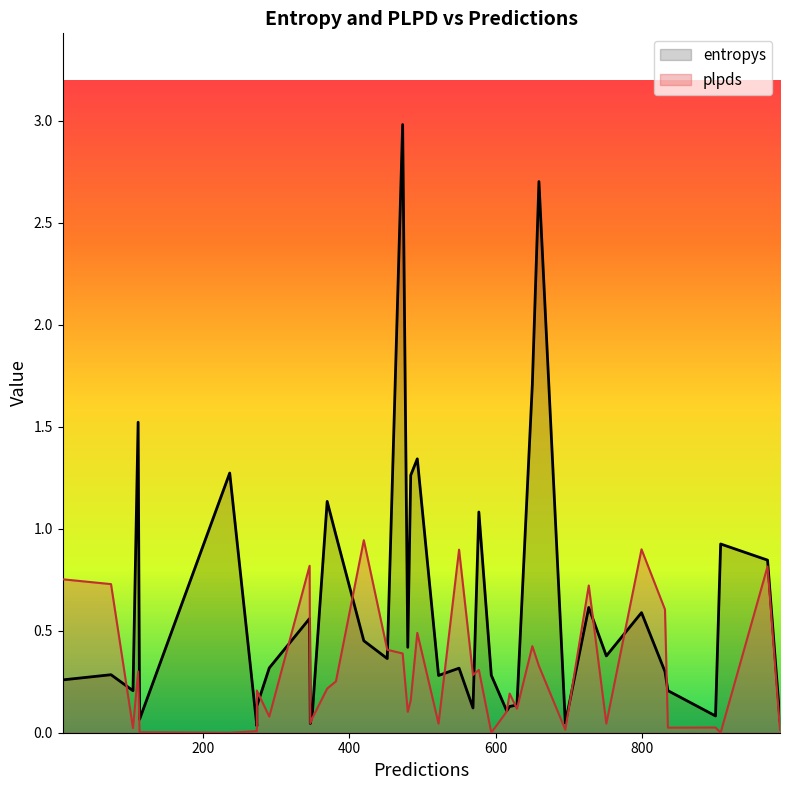

True or false: entropys and plpds cross at least once.

True